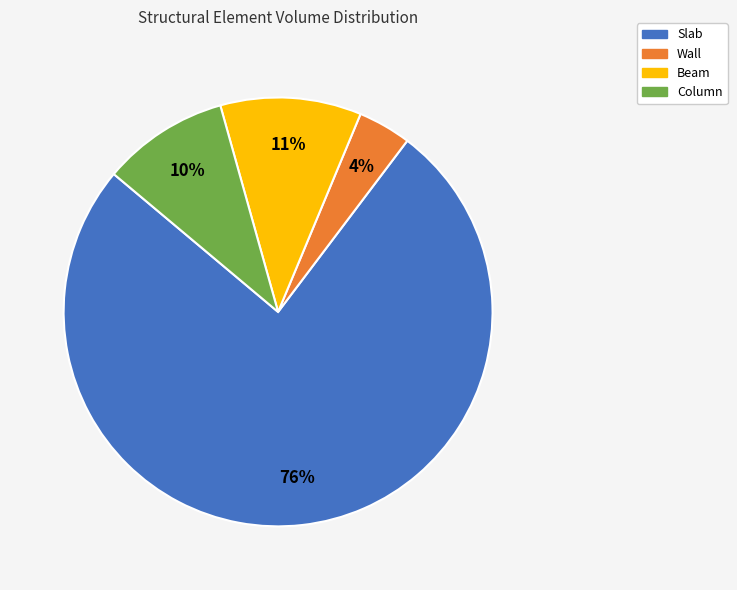

Is Slab the majority of the pie?

Yes